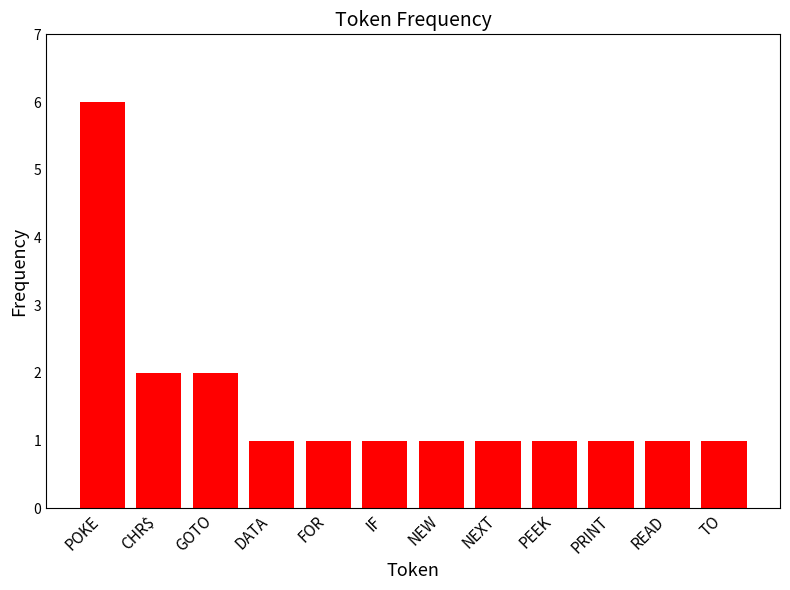

What is the sum of all values?

19